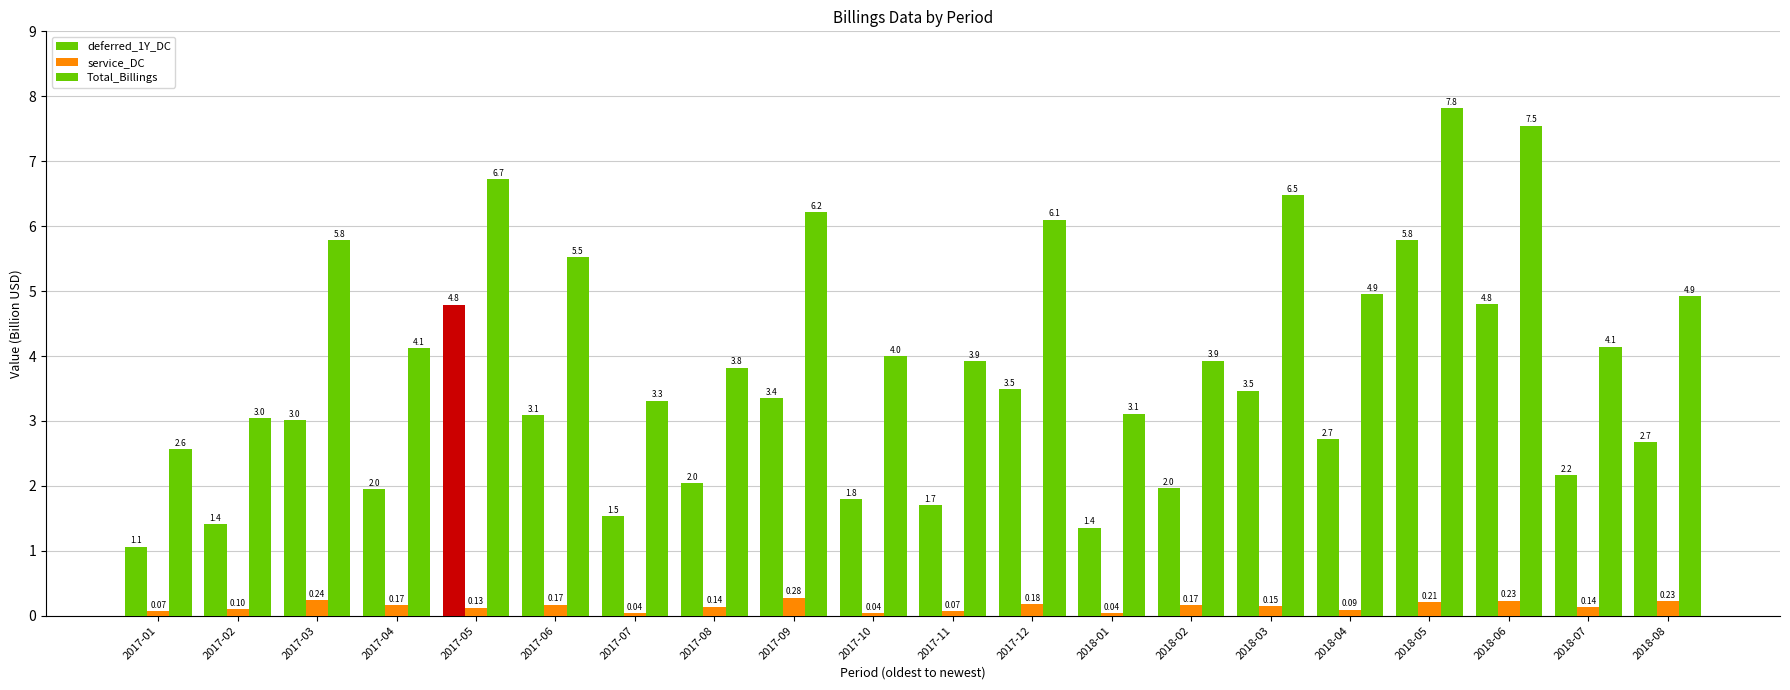

Count the service_DC values in the range 0 to 1.

20